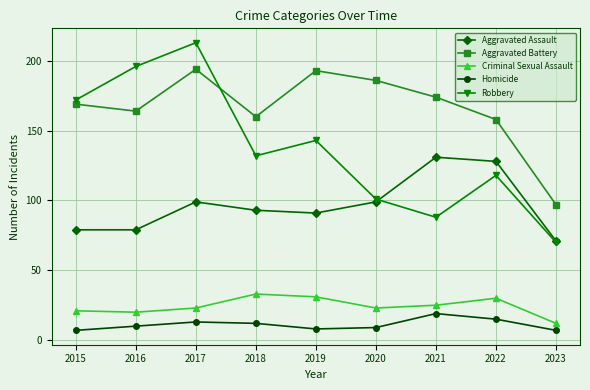

What is the maximum value shown in the chart?

213